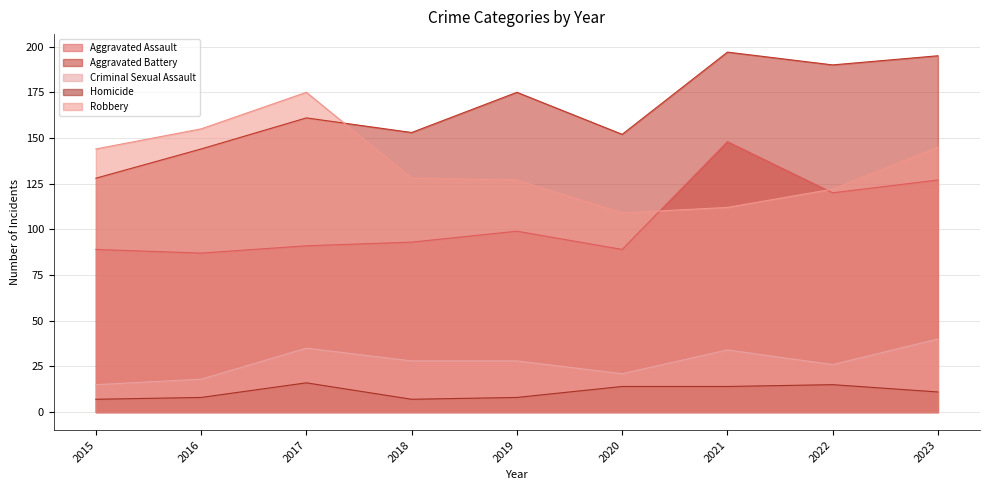

What is the difference between the maximum and minimum values in the Aggravated Assault series?

61